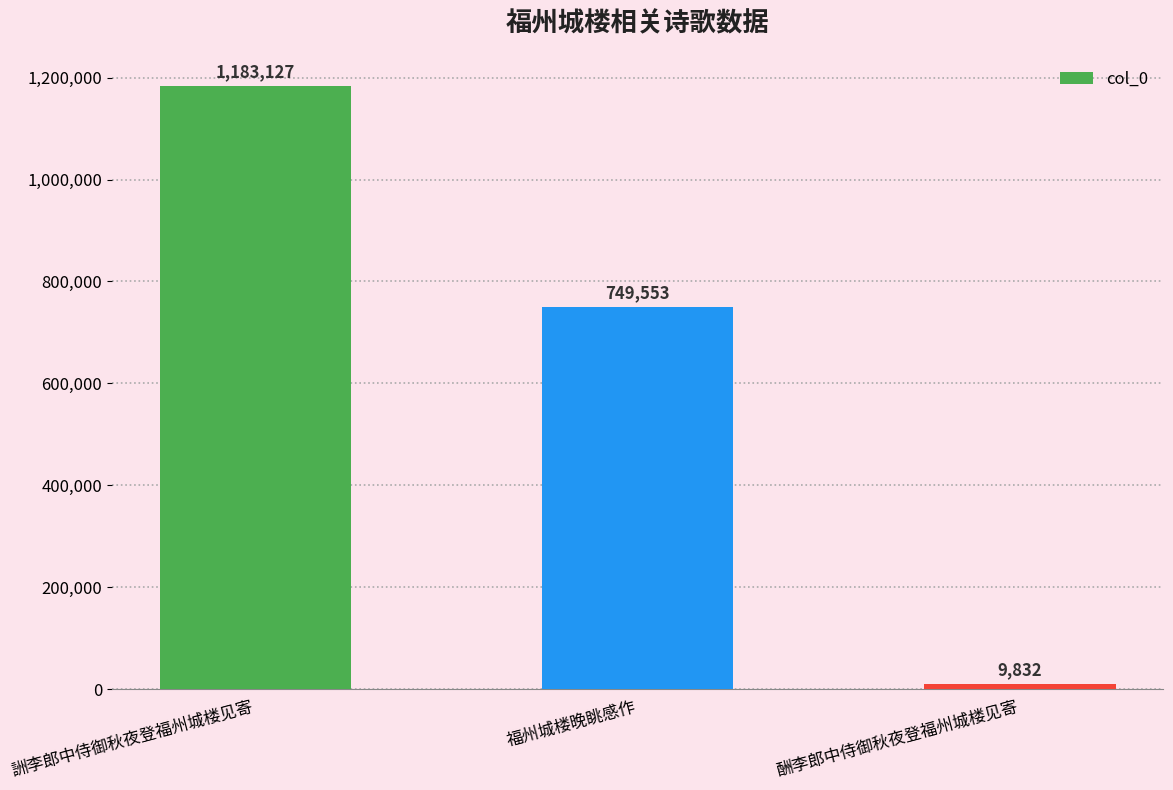

List the labels in order of value, largest first.

詶李郎中侍御秋夜登福州城楼见寄, 福州城楼晚眺感作, 酬李郎中侍御秋夜登福州城楼见寄